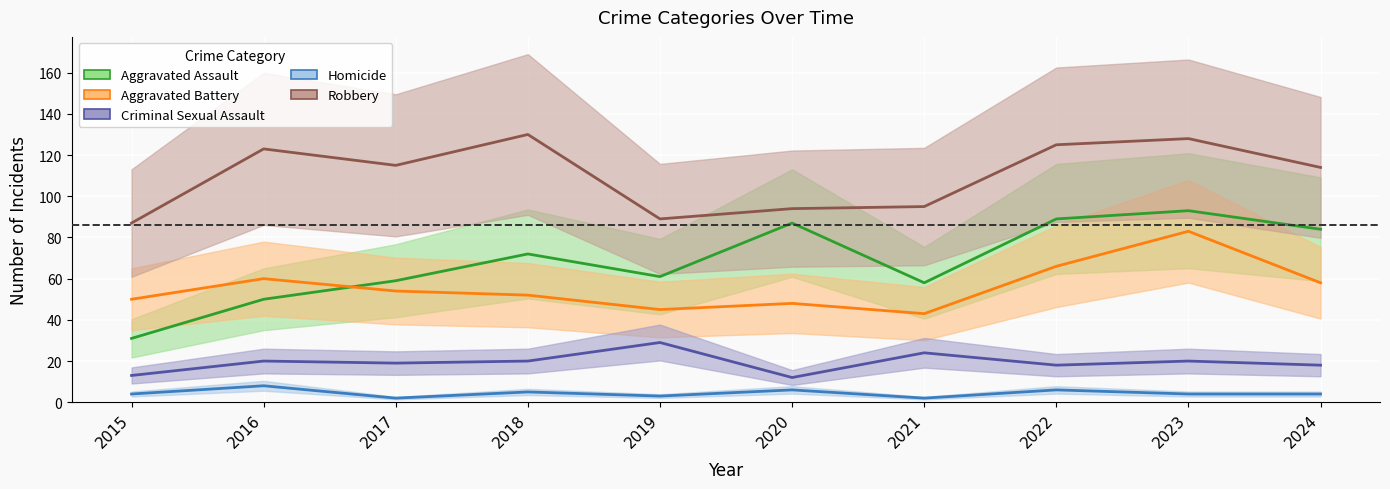

True or false: Homicide and Robbery cross at least once.

False